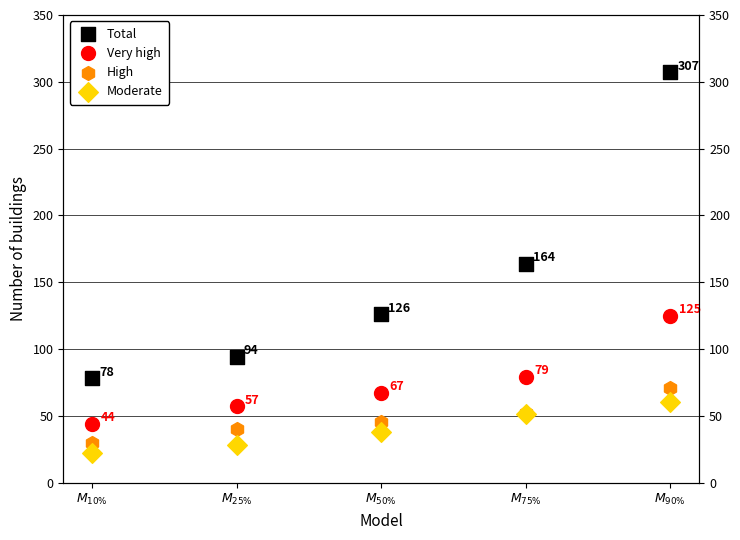

At how many categories does at least one series exceed 240?

1